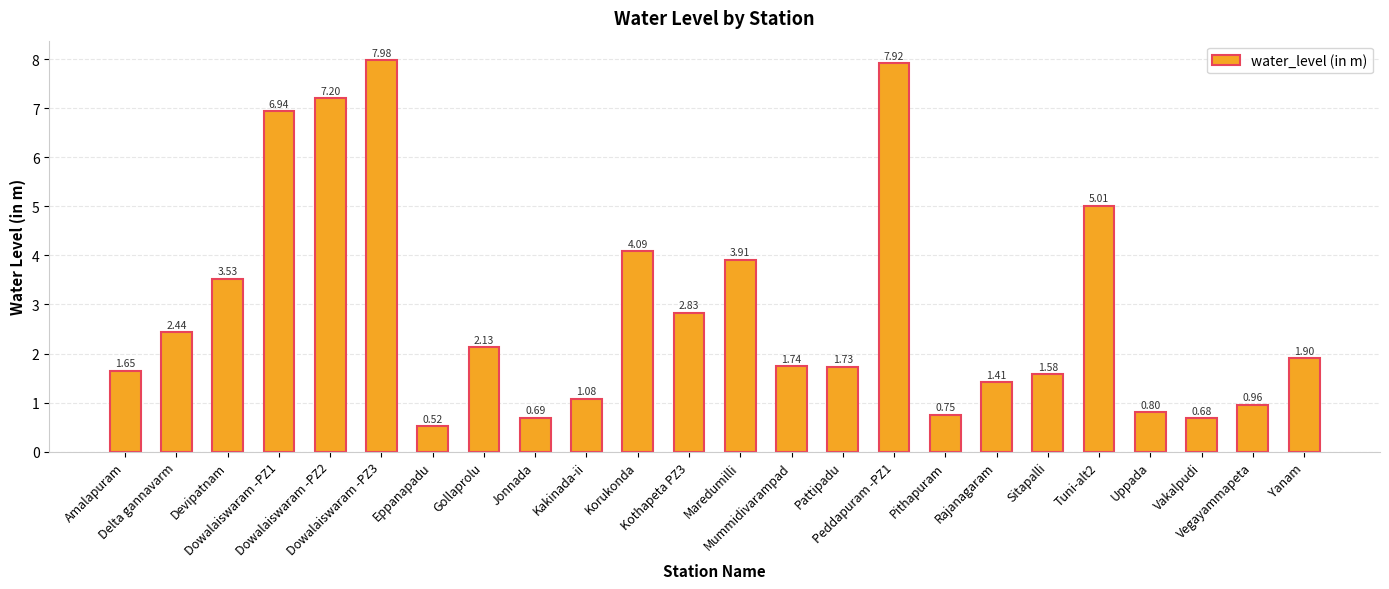

How many data points are less than 1?

6